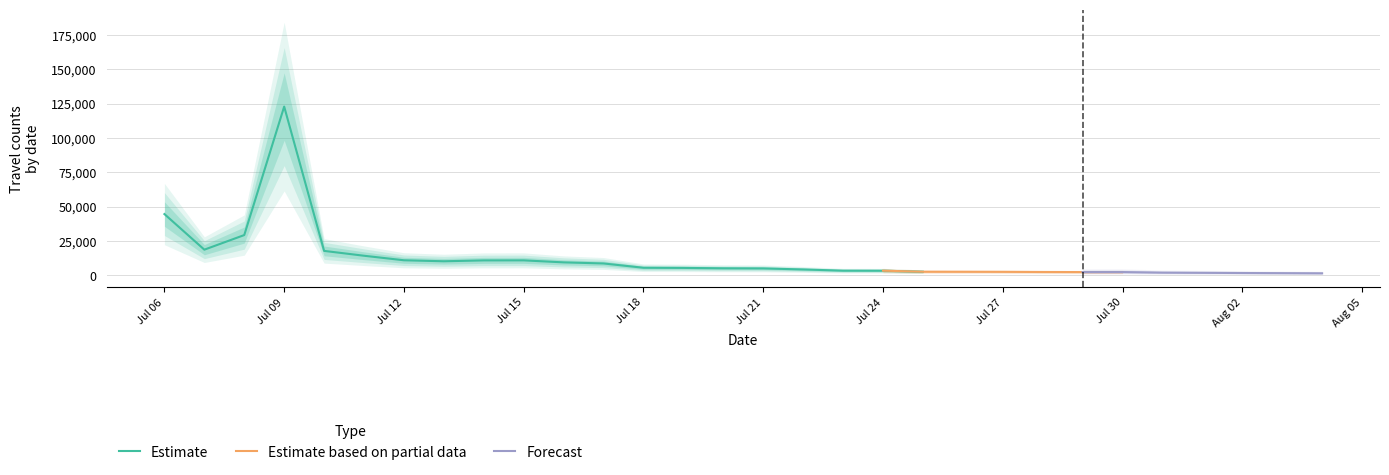

At which label is Estimate closest to 62748?

Jul 06